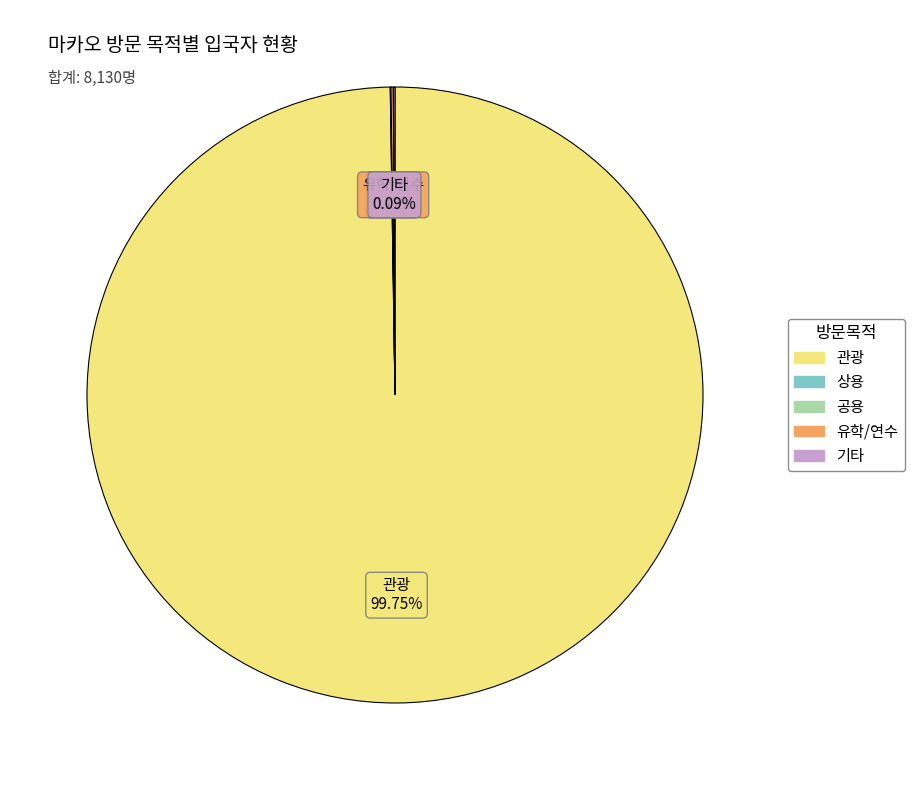

Does 공용 represent more than half of the total?

No